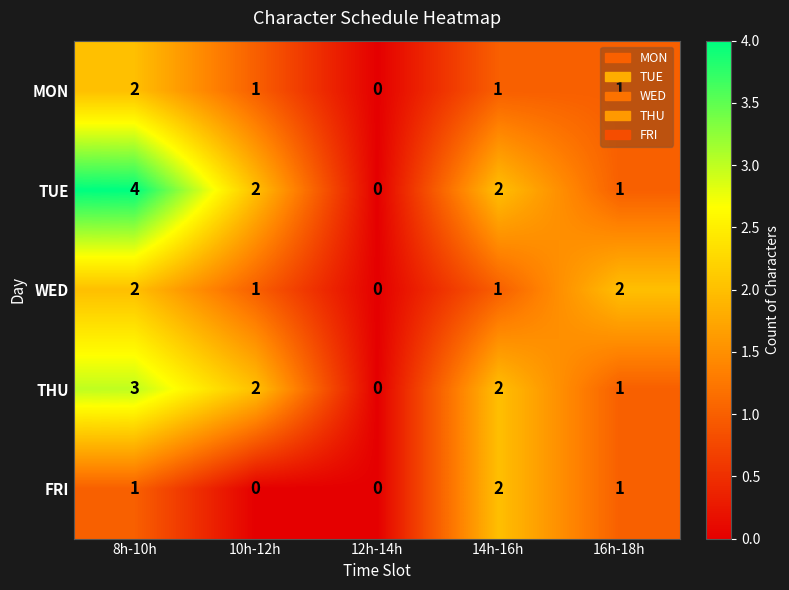

The value of TUE at 12h-14h is 0. True or false?

True